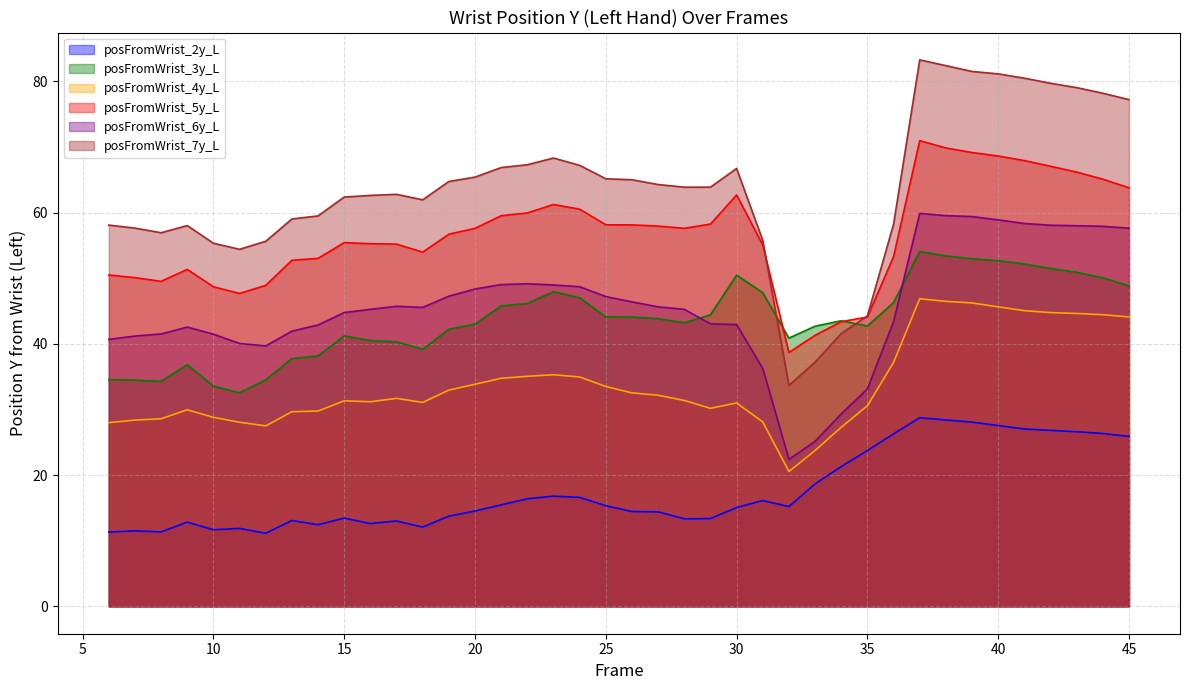

What is the sum of all posFromWrist_7y_L values?

2546.9